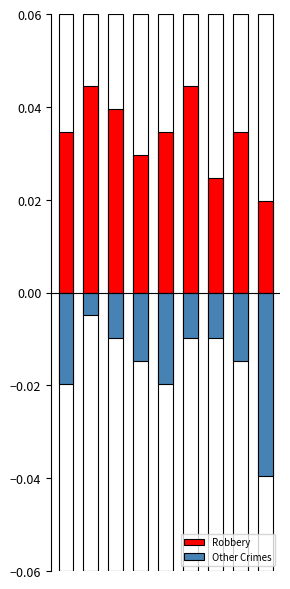

Which has a higher value, 8 or 7?

7